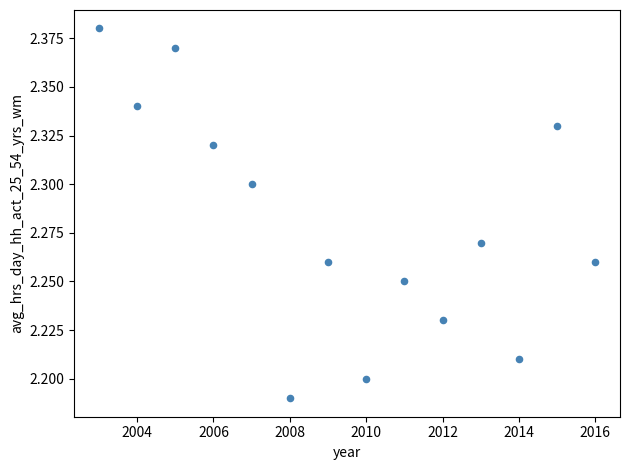

What is the range of X values (max minus min)?

13.0